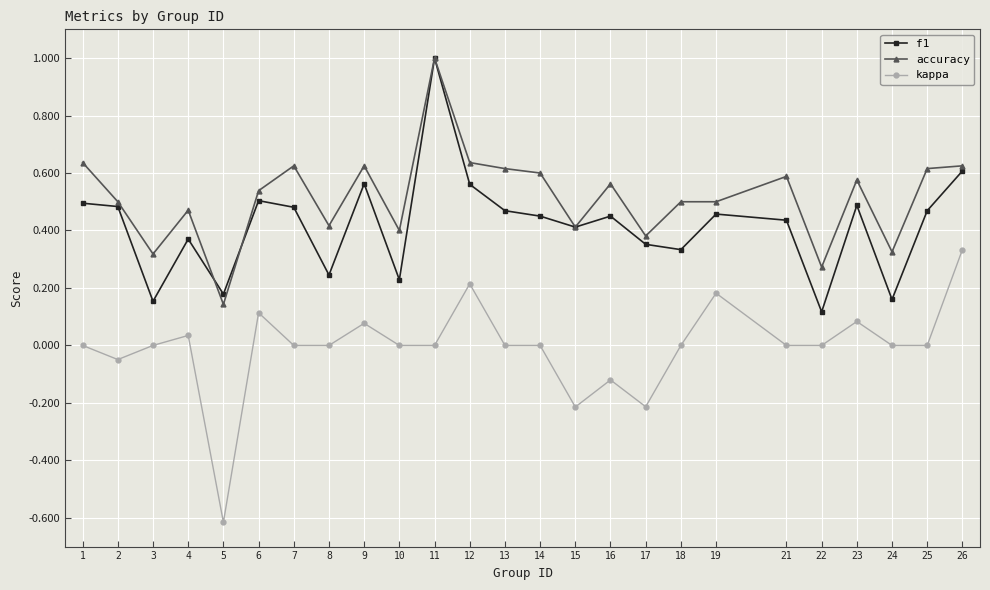

Which series has the widest spread of values?

kappa